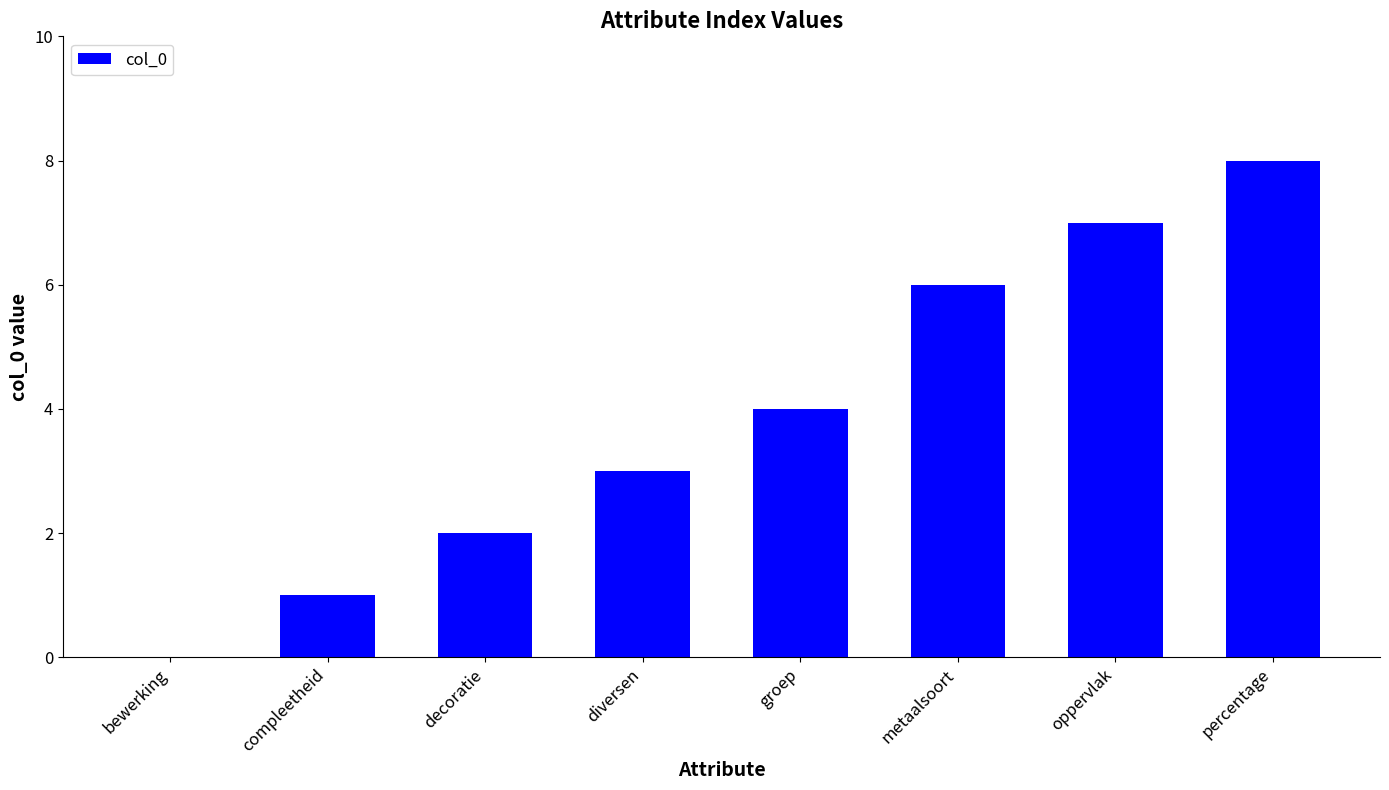

What is the change in value from compleetheid to groep?

+3